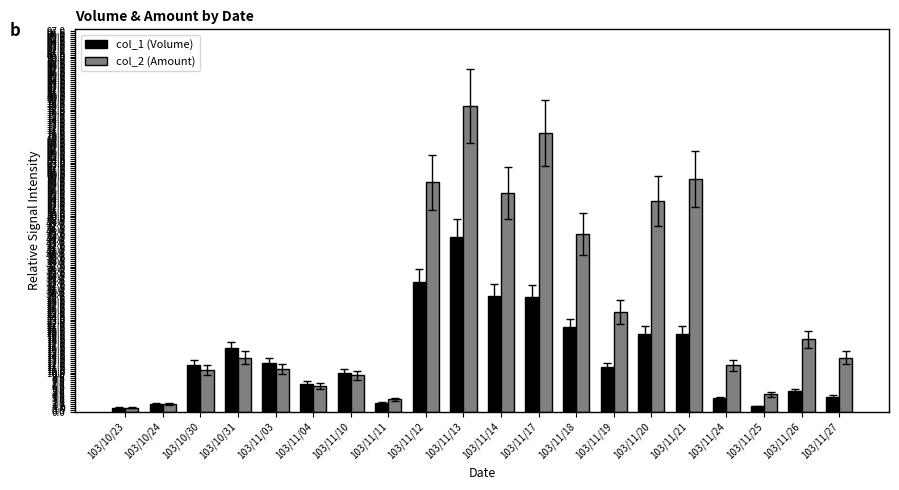

What is the average value of the col_1 (Volume) series?

14.3